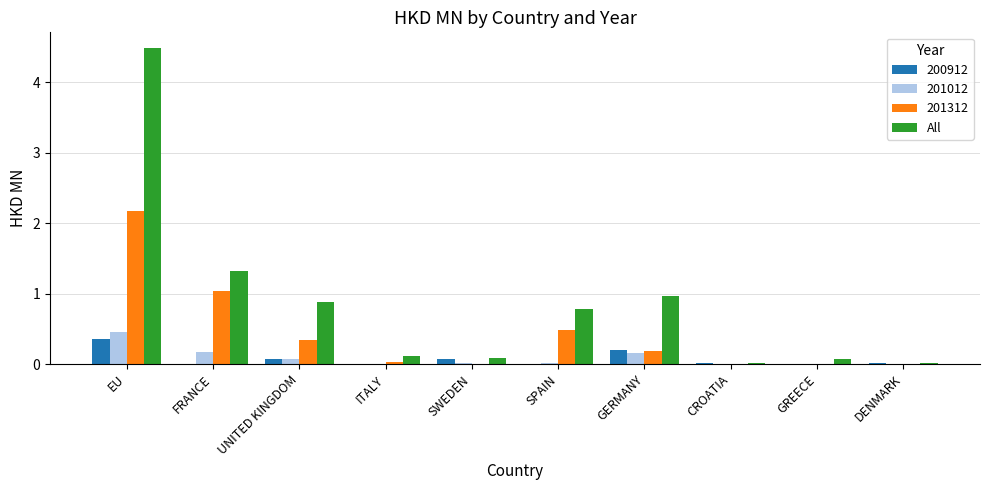

The value of 201012 at SPAIN is 0.0. True or false?

True